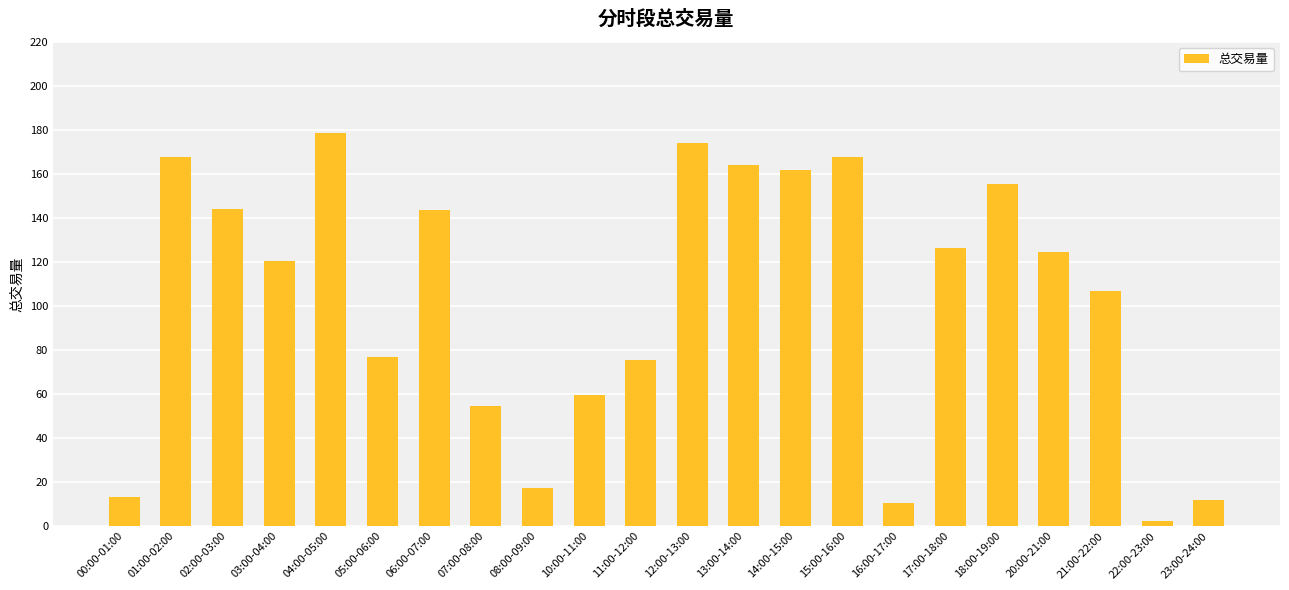

Does the chart contain any negative values?

No